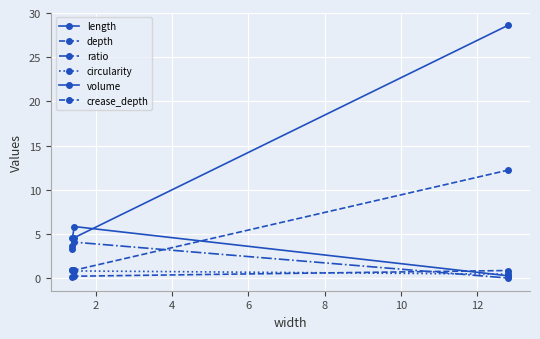

How many lines are shown in the chart?

6